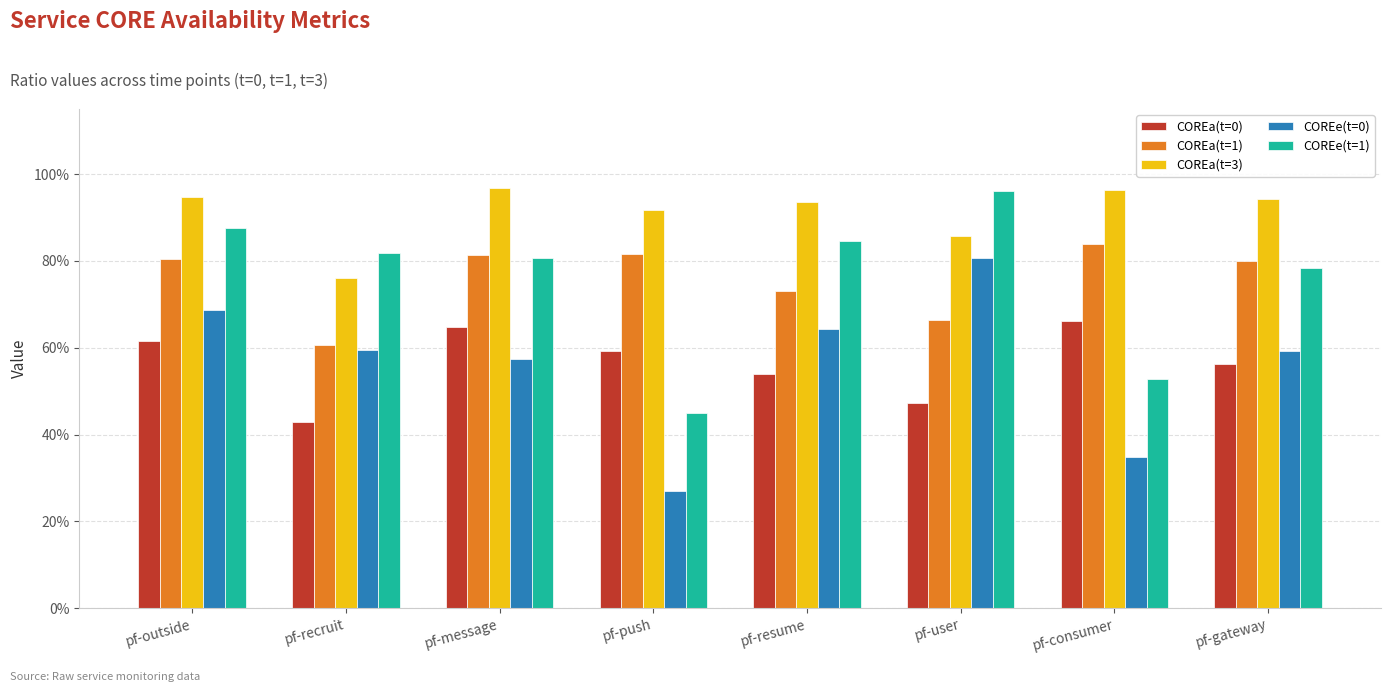

True or false: COREe(t=0) has a value of 1.3 at pf-user.

False